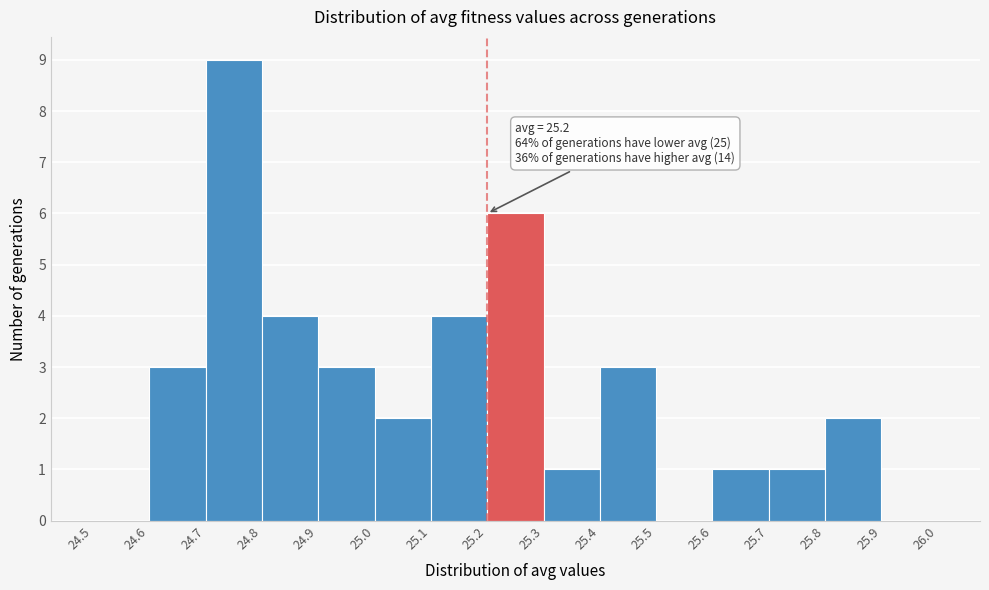

Which range on the x-axis has the tallest bar?

24.7 to 24.8